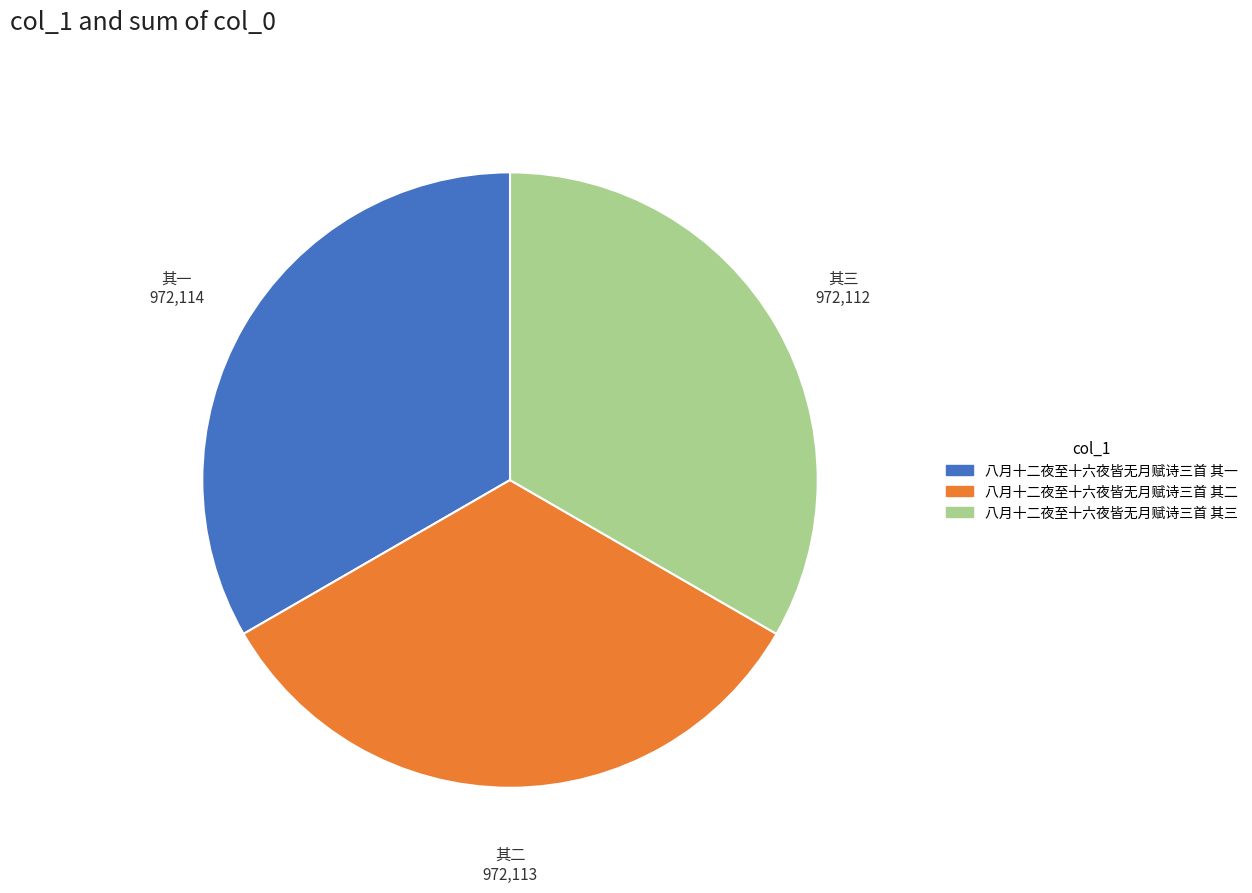

What is the ratio of the value at 八月十二夜至十六夜皆无月赋诗三首 其一 to the value at 八月十二夜至十六夜皆无月赋诗三首 其二?

1.0